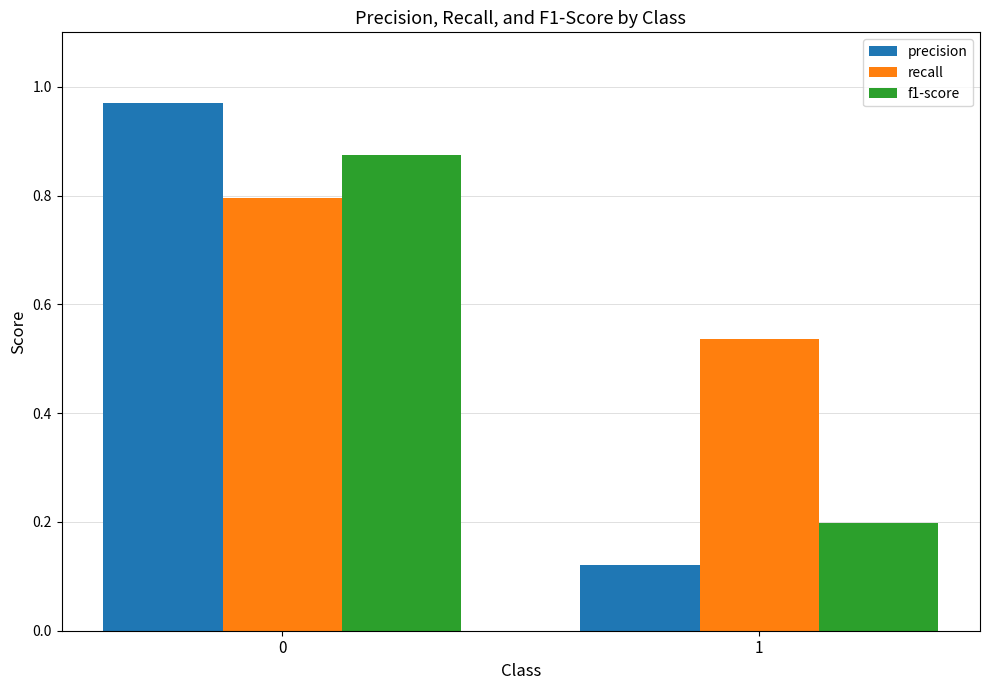

List the labels in order of f1-score value, largest first.

0, 1